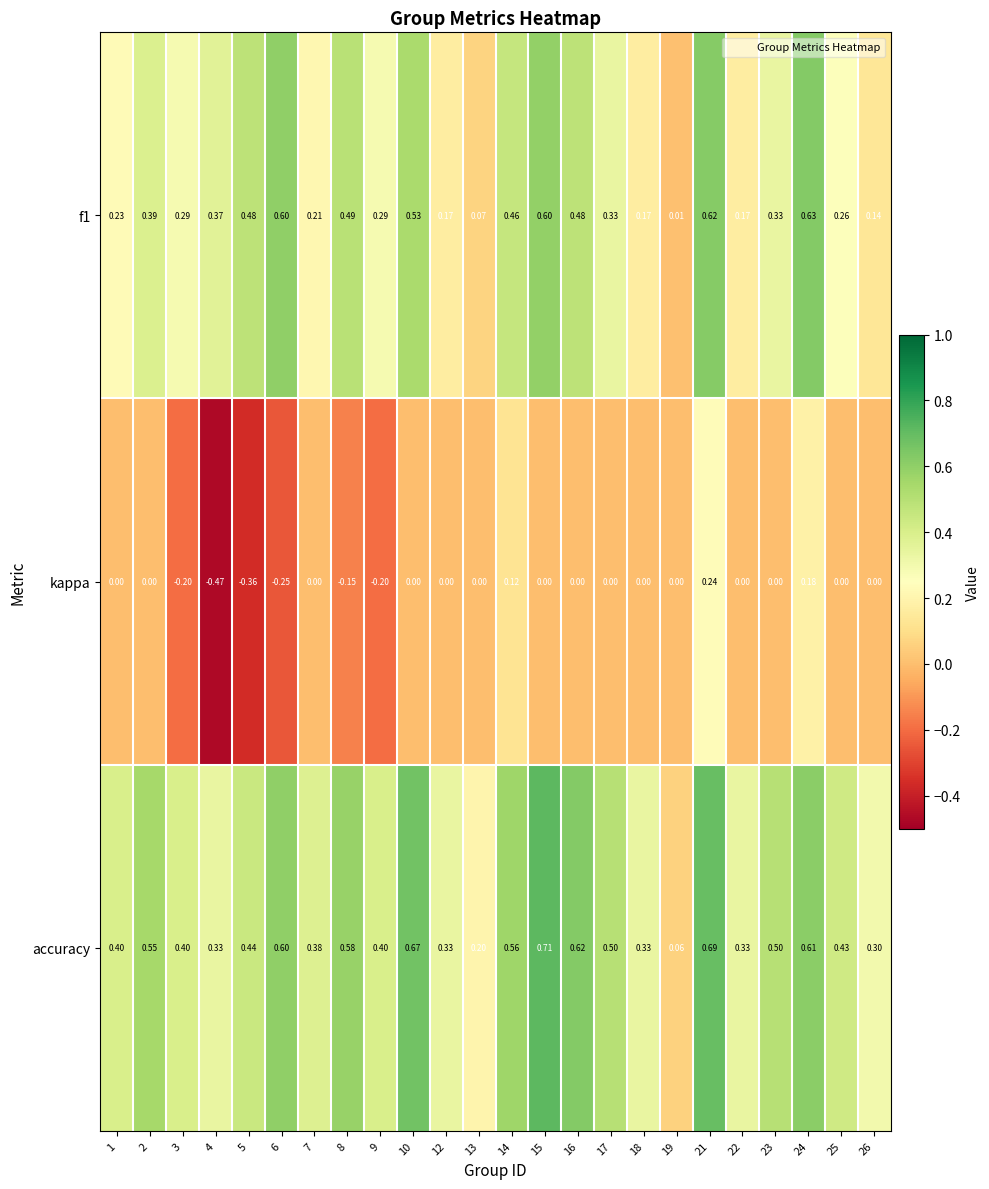

Which series has the widest spread of values?

kappa